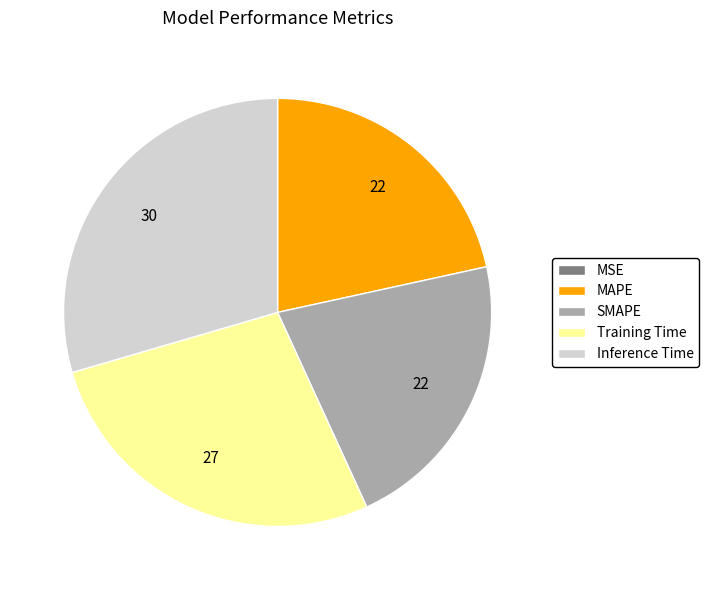

Does MAPE account for over 50% of the chart?

No